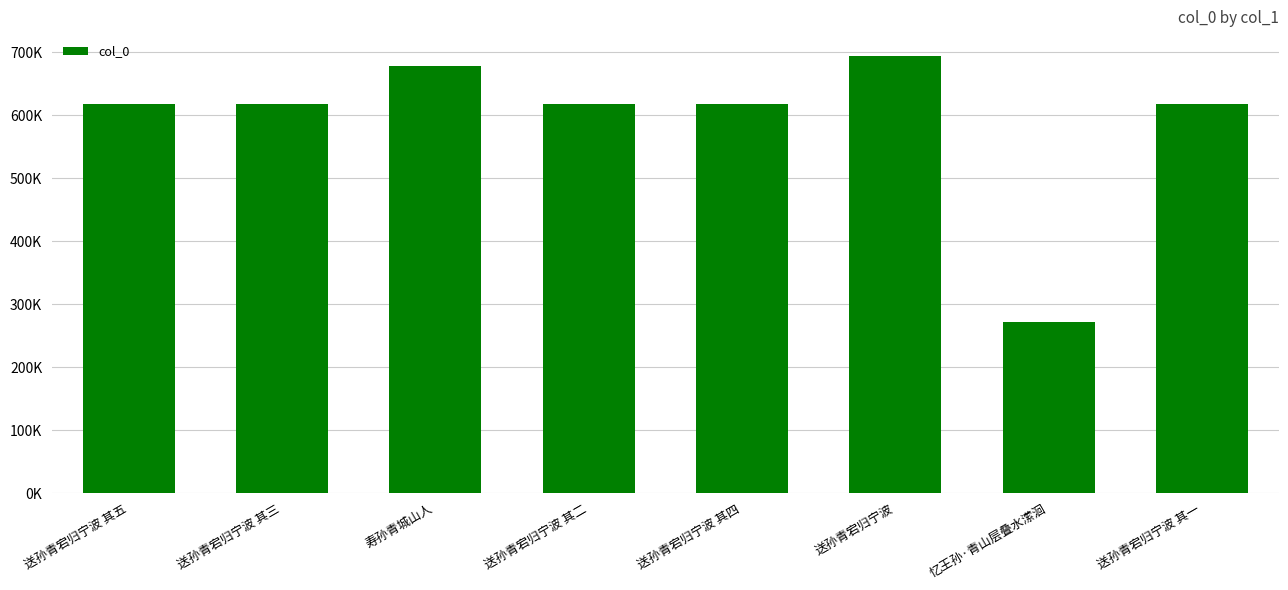

What is the approximate value at 忆王孙·青山层叠水潆洄, to the nearest 100?

271000